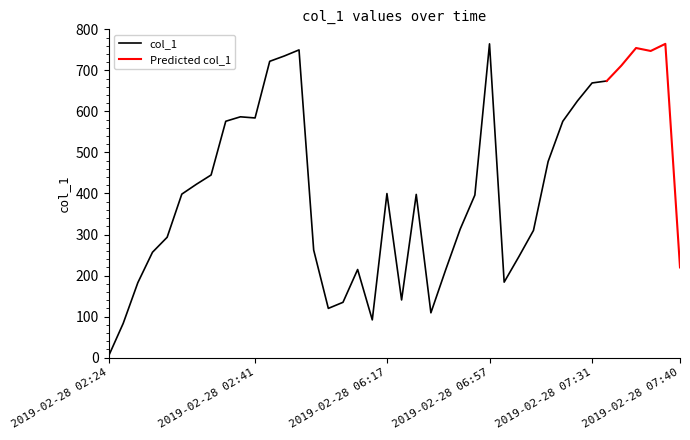

What is the greatest value displayed?

764.6